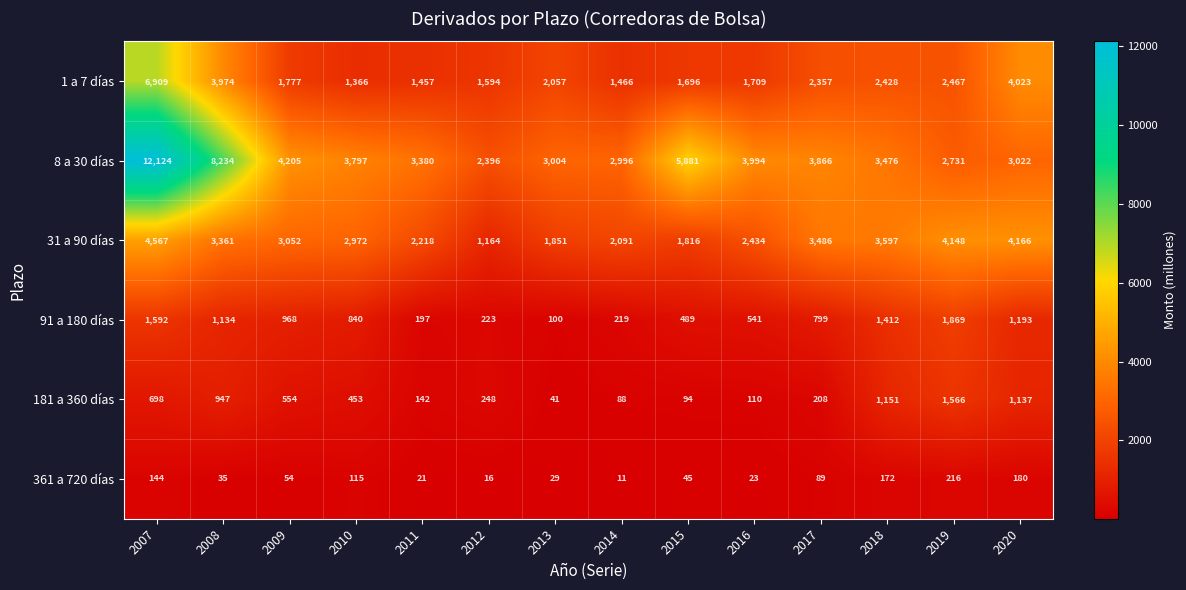

Is it true that 91 a 180 días equals 384 at 2009?

False